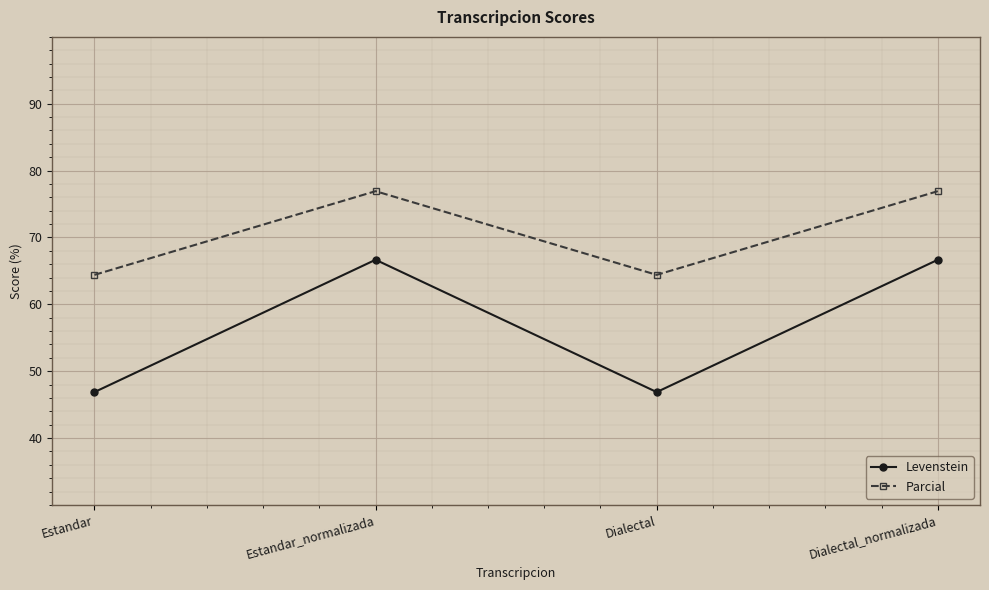

Rank the series by their maximum value, from highest to lowest.

Parcial, Levenstein